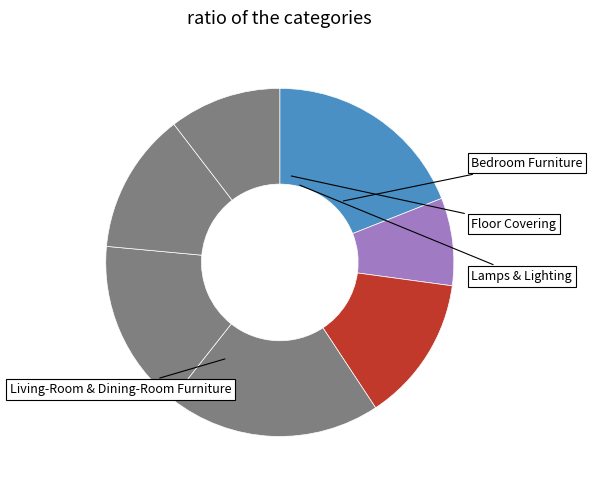

How many segments does this pie chart have?

7